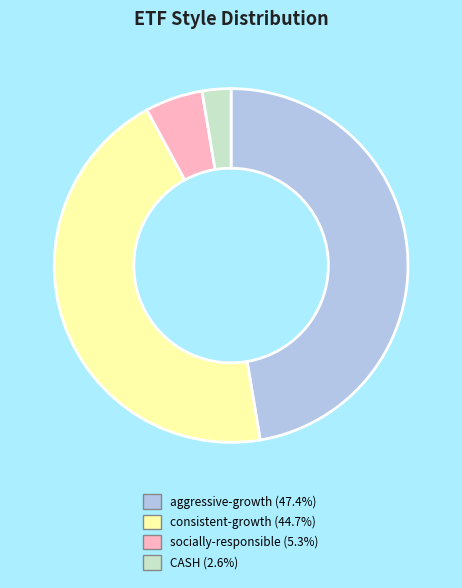

How many segments does this pie chart have?

4